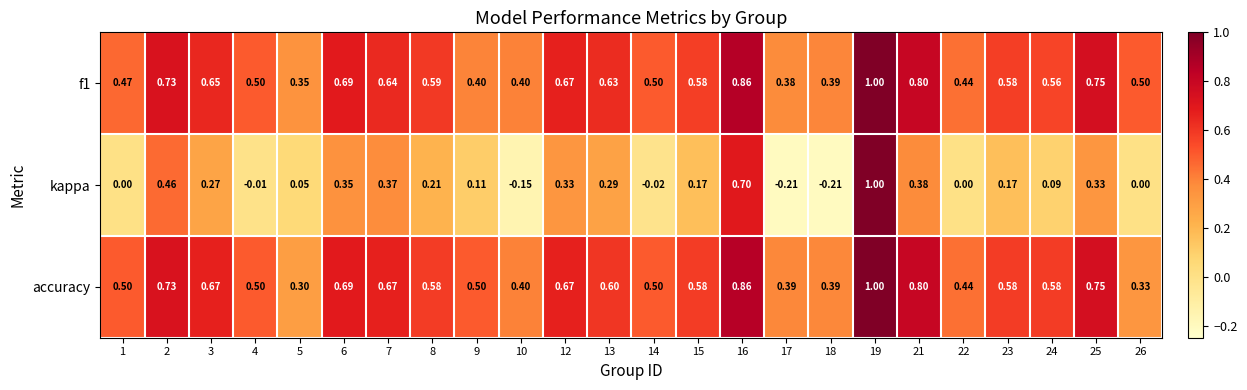

Which series has the largest total across all categories?

f1